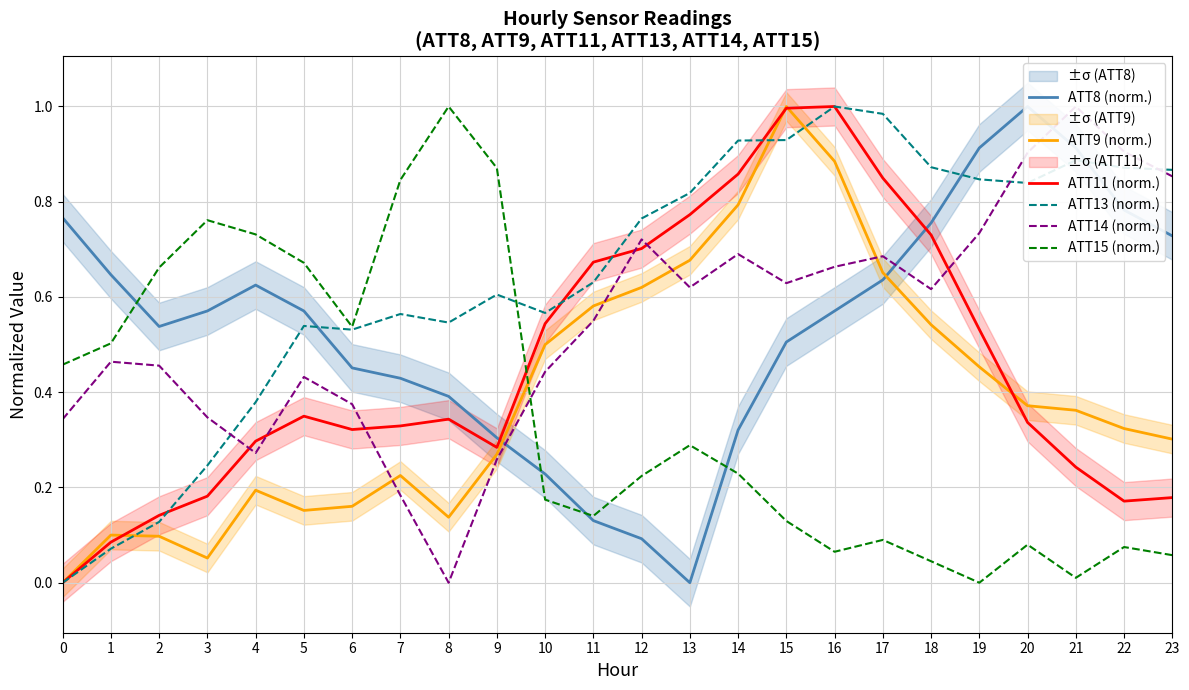

Between 18 and 5, which is larger?

18